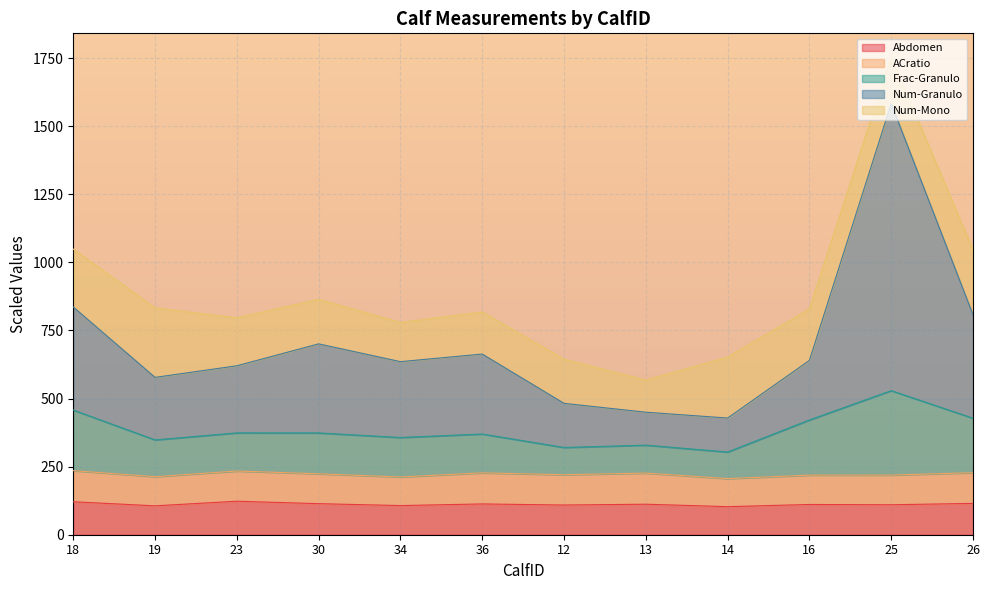

What is the difference between the maximum and minimum values in the Frac-Granulo series?

225.4